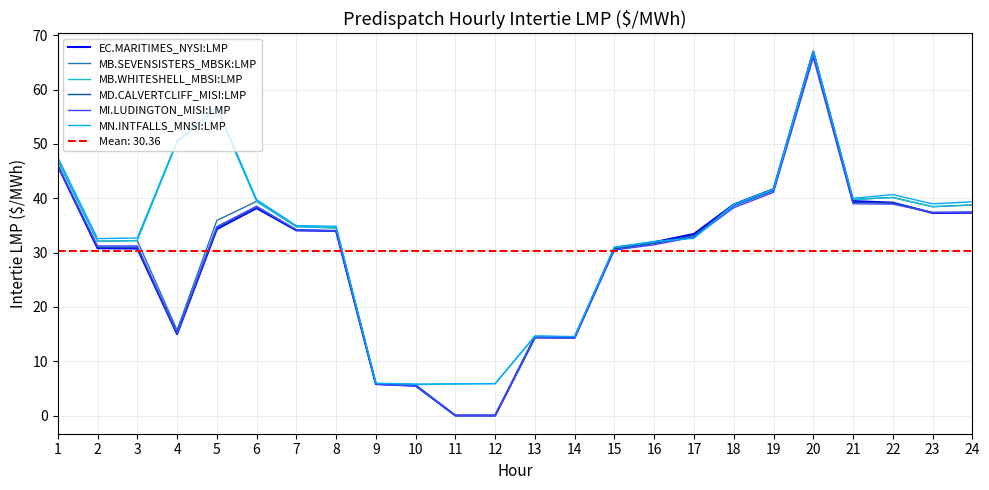

The EC.MARITIMES_NYSI:LMP series shows 52.1 at 17. True or false?

False